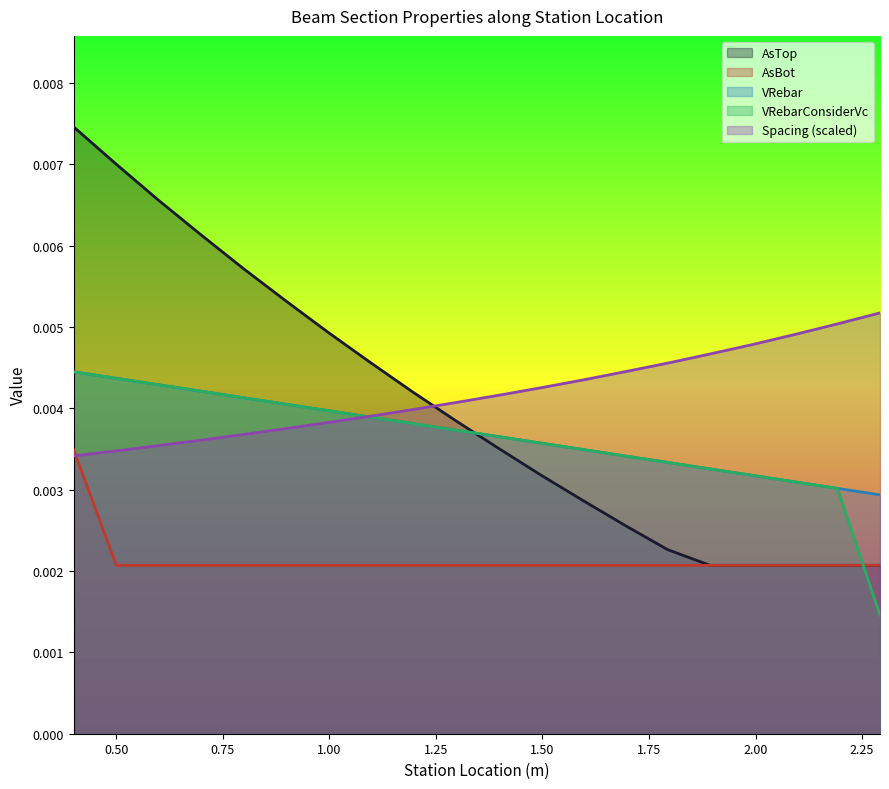

True or false: Spacing and VRebar cross at least once.

True